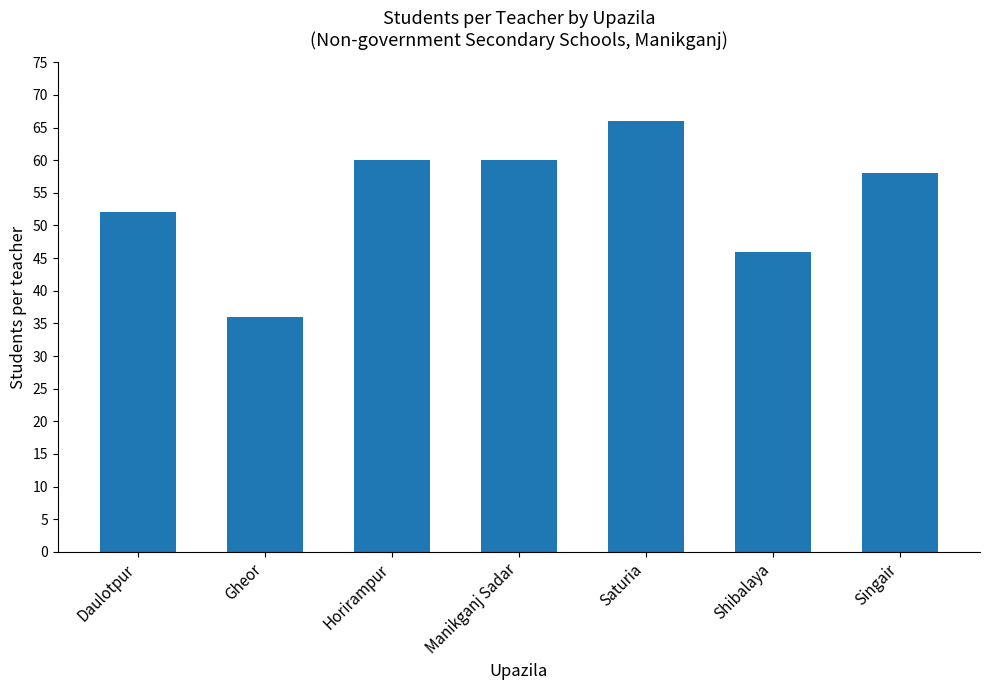

What is the label of the 2nd bar from the right?

Shibalaya